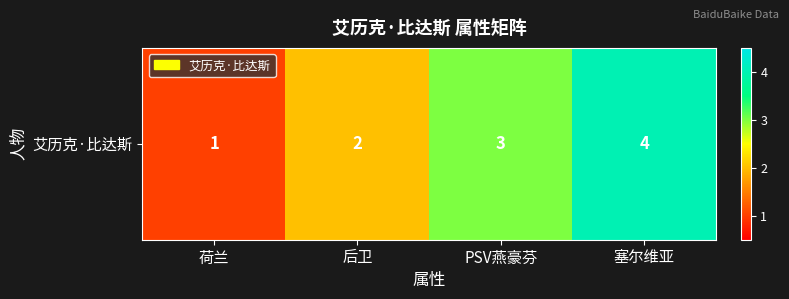

How many data points are less than 3?

2